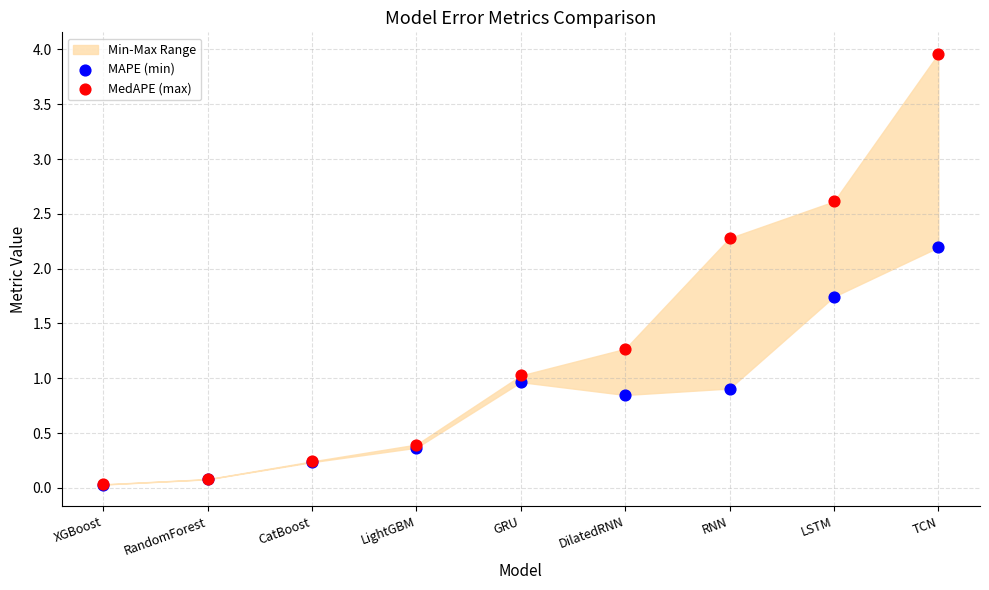

Which series reaches the maximum Y coordinate?

MedAPE (max)